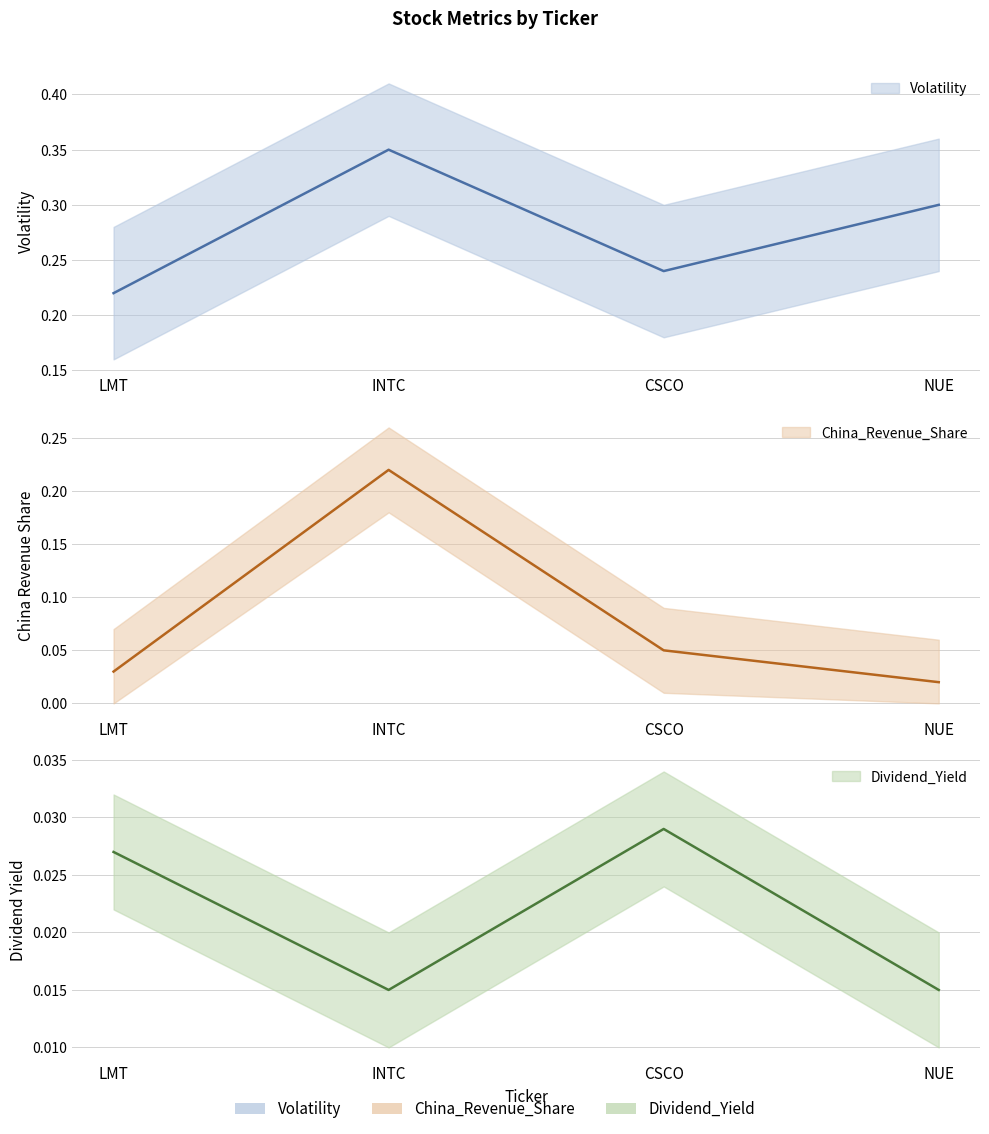

Reading left to right, extract all data points from this chart.

Volatility: 0.2	0.3	0.2	0.3
China_Revenue_Share: 0.0	0.2	0.1	0.0
Dividend_Yield: 0.0	0.0	0.0	0.0